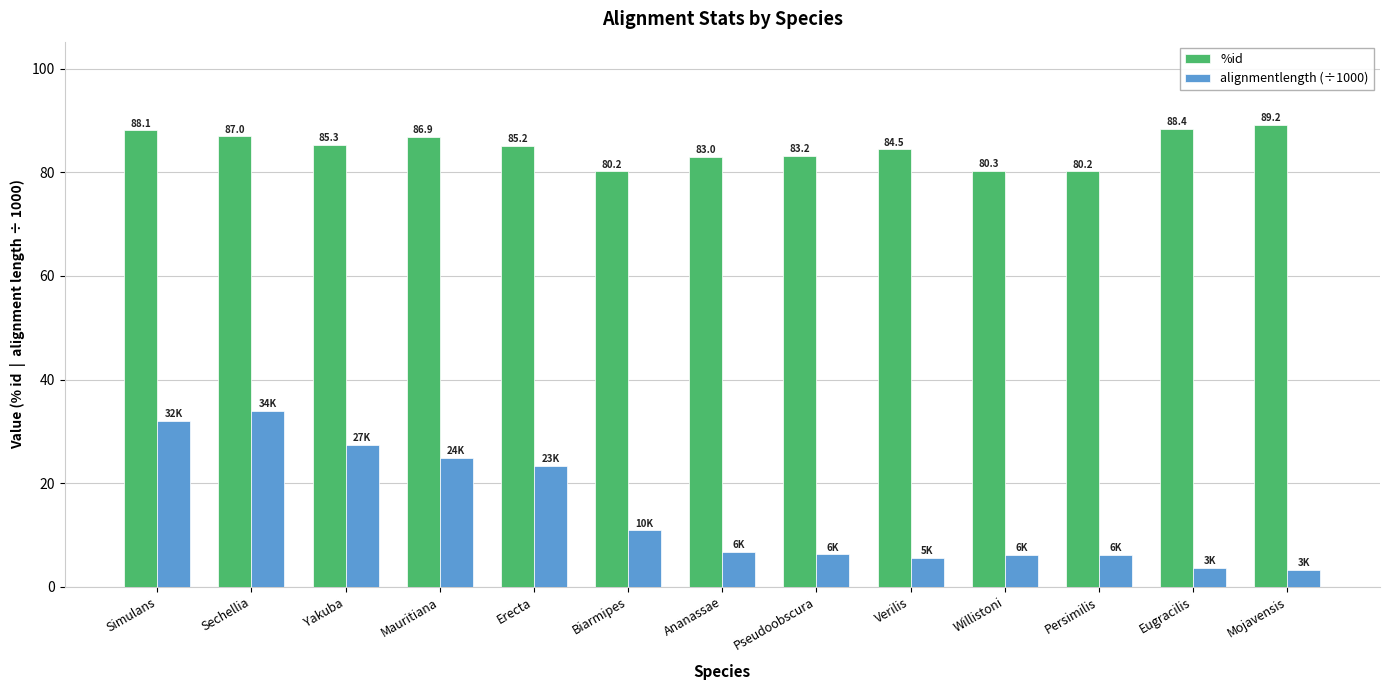

What are all the series names shown in the legend?

%id, alignmentlength (÷1000)